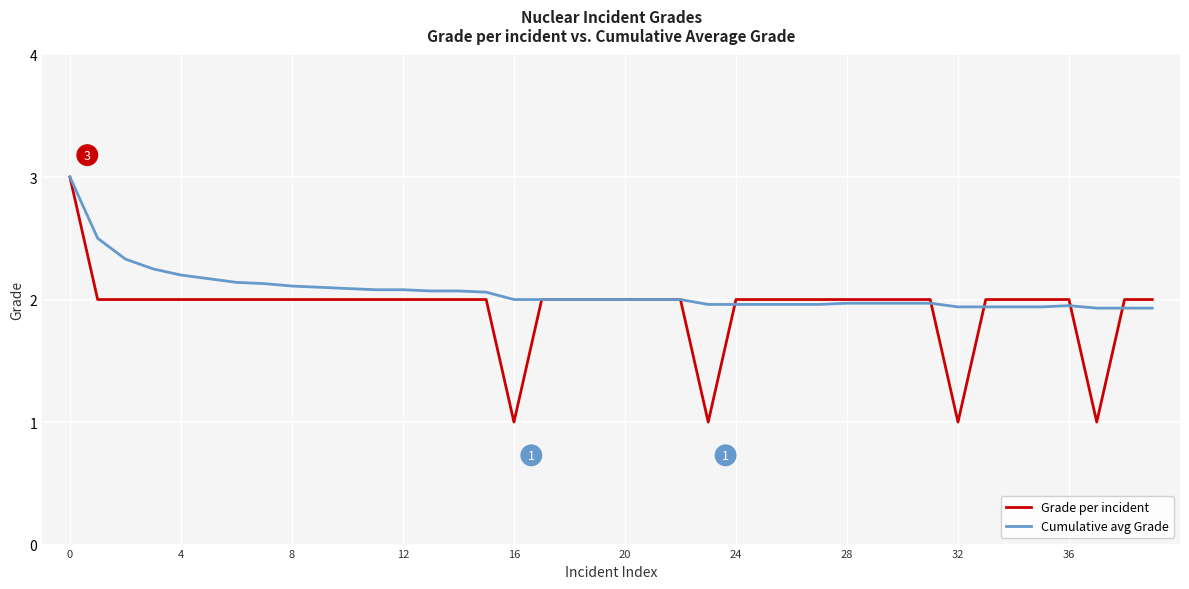

Count the number of categories in the chart.

40